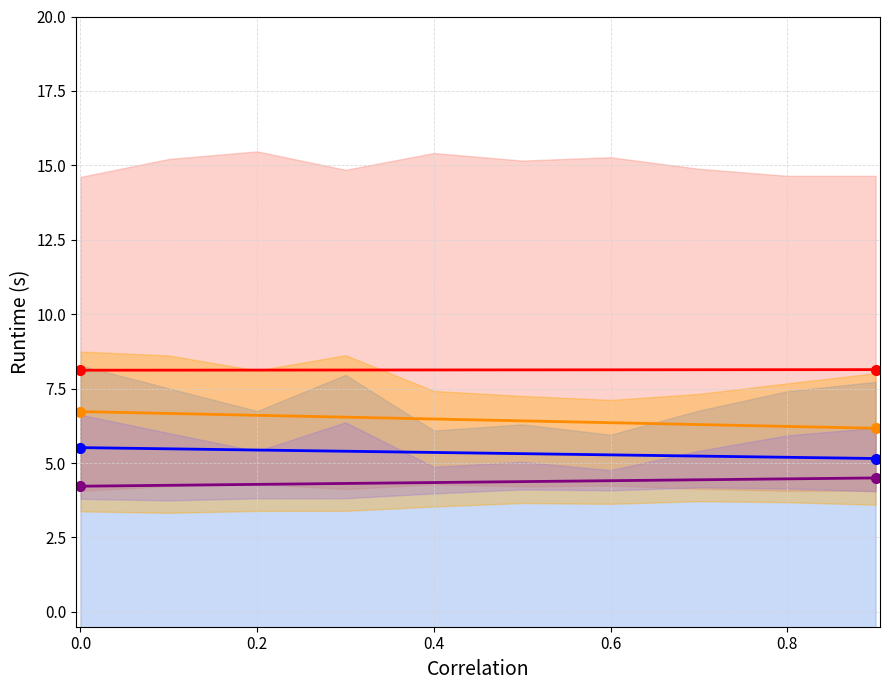

True or false: col_2 has a value of 8.1 at 0.0.

True